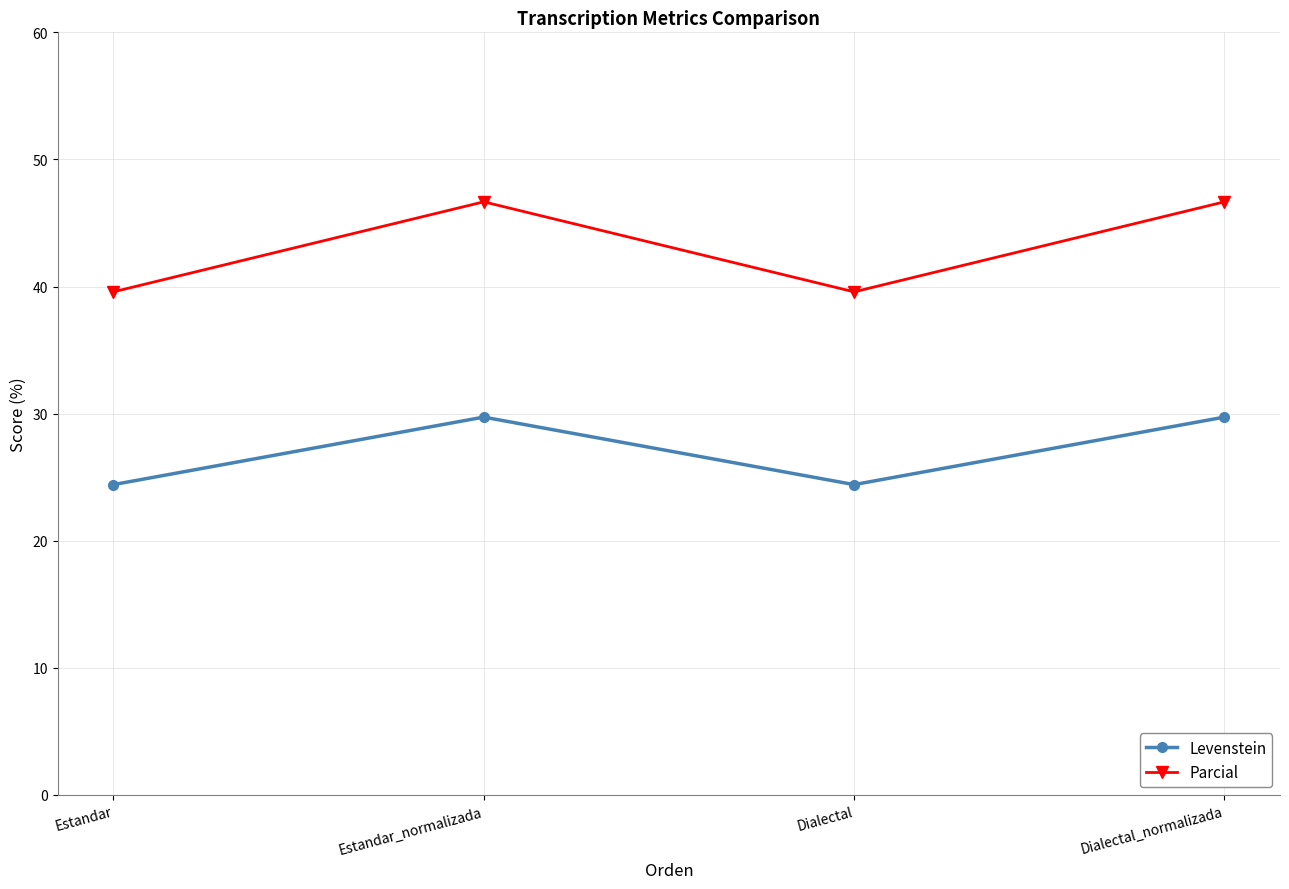

What is the smallest value displayed?

24.4